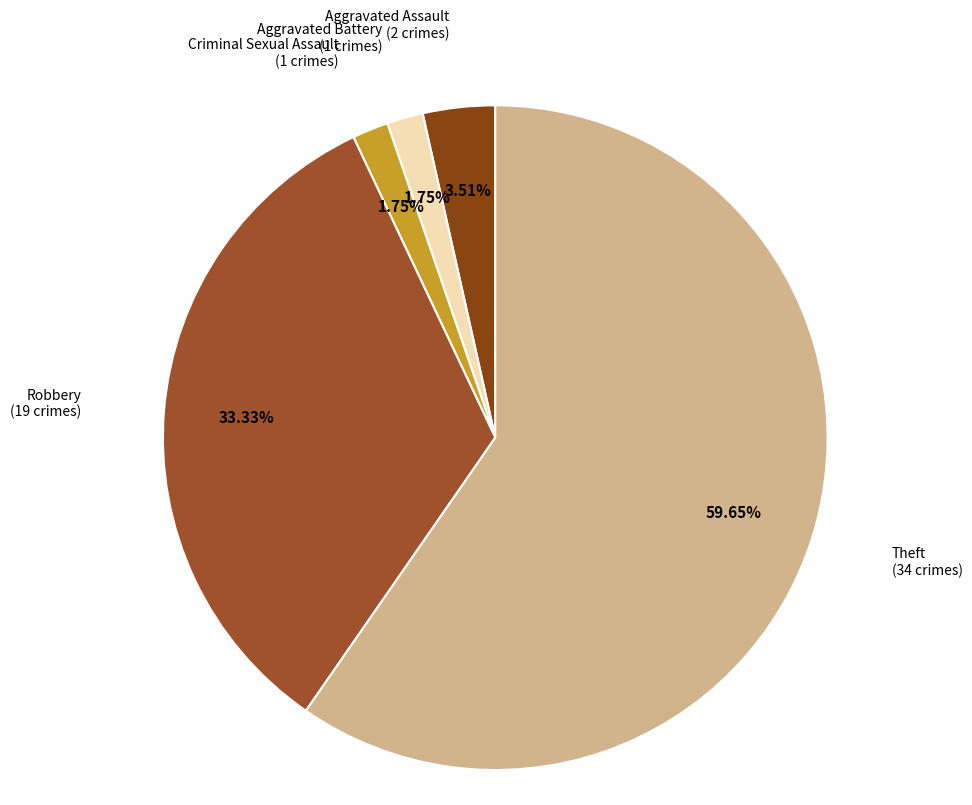

Which category has the biggest portion of the pie?

Theft